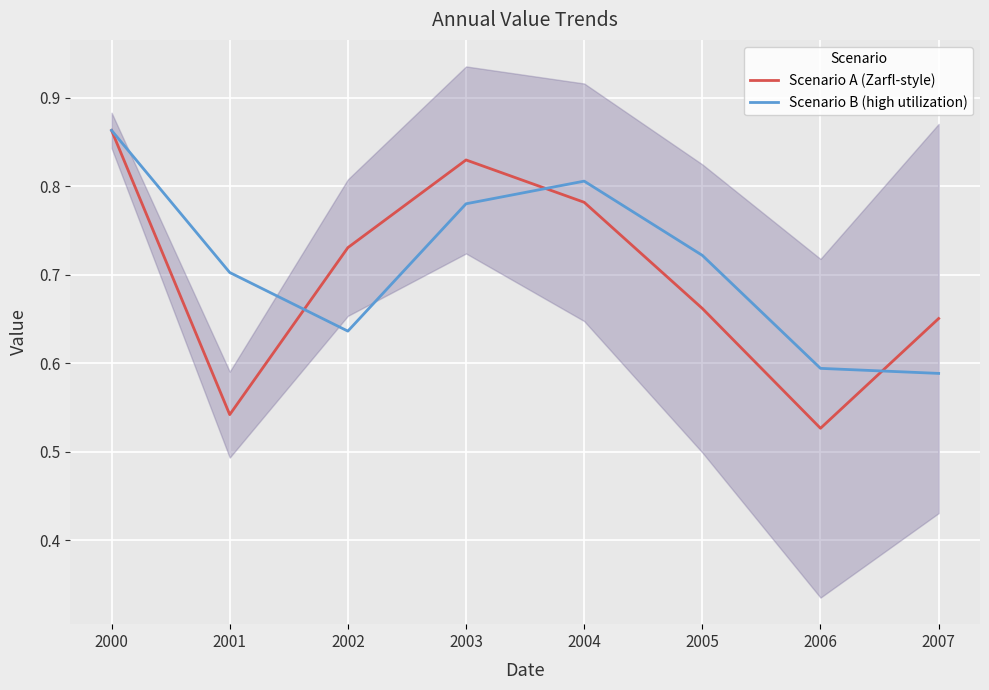

What is the value of the Scenario A (Zarfl-style) point at the 5th from the left?

0.8